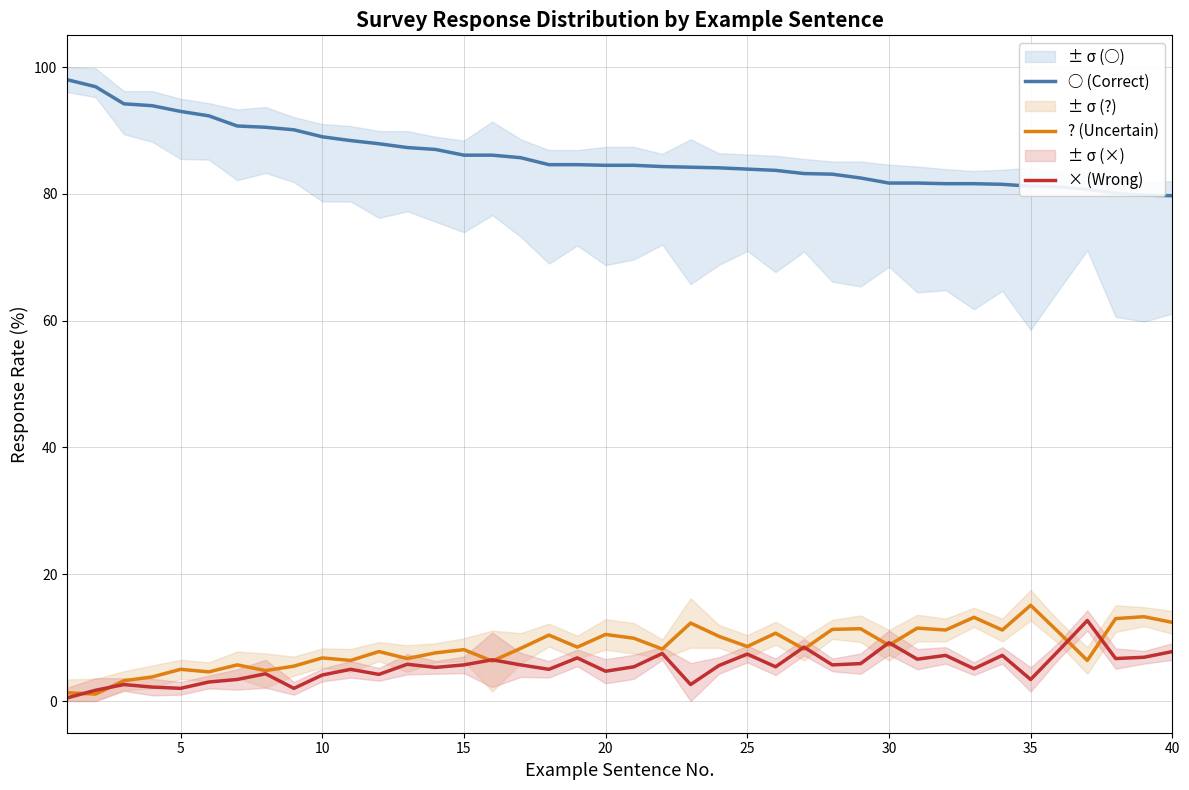

How many values in the ○ (Correct) series exceed 84?

24